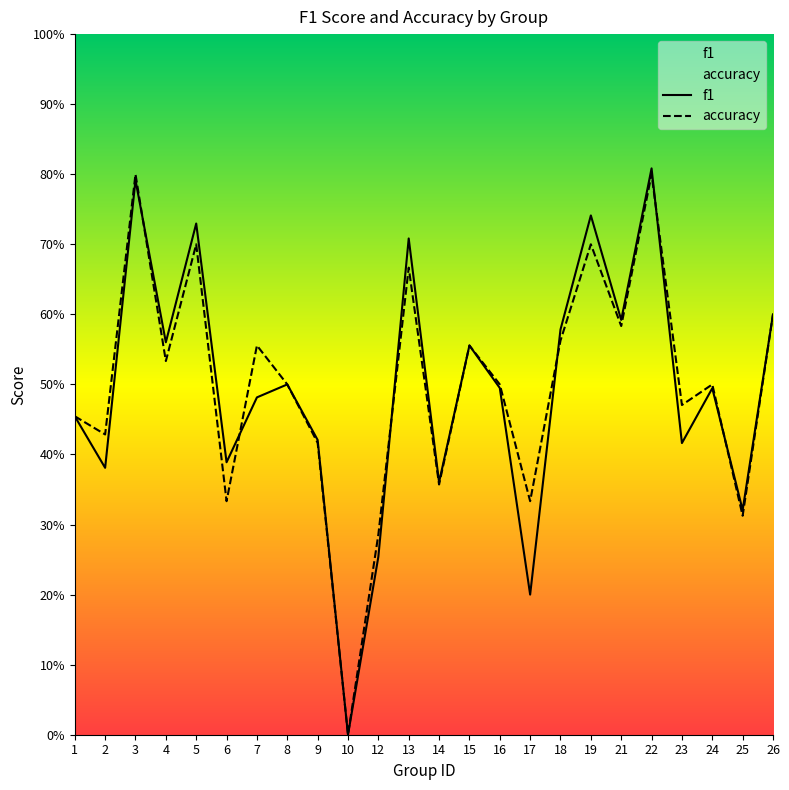

Is it true that accuracy equals 0.8 at 4?

False